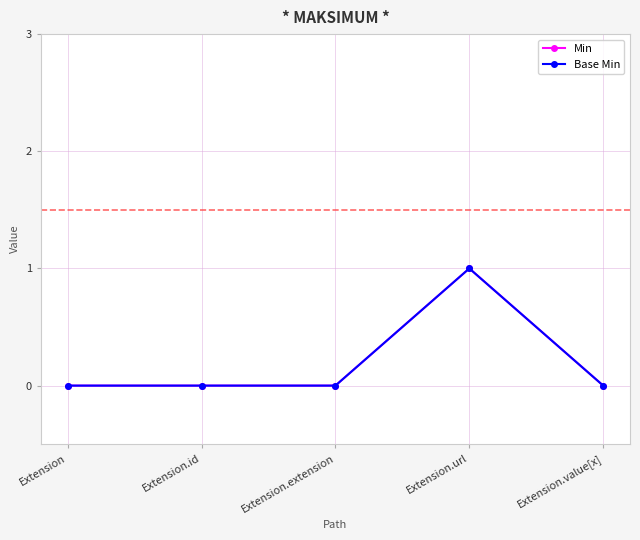

At Extension, list the series in order from smallest to largest.

Min, Base Min